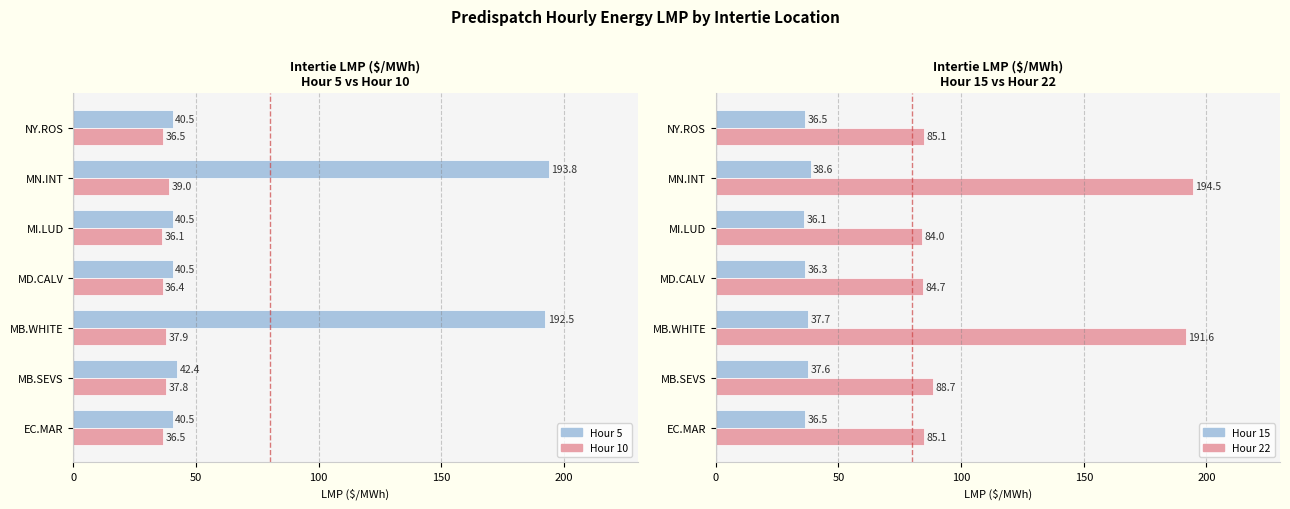

How many groups of bars are there?

7